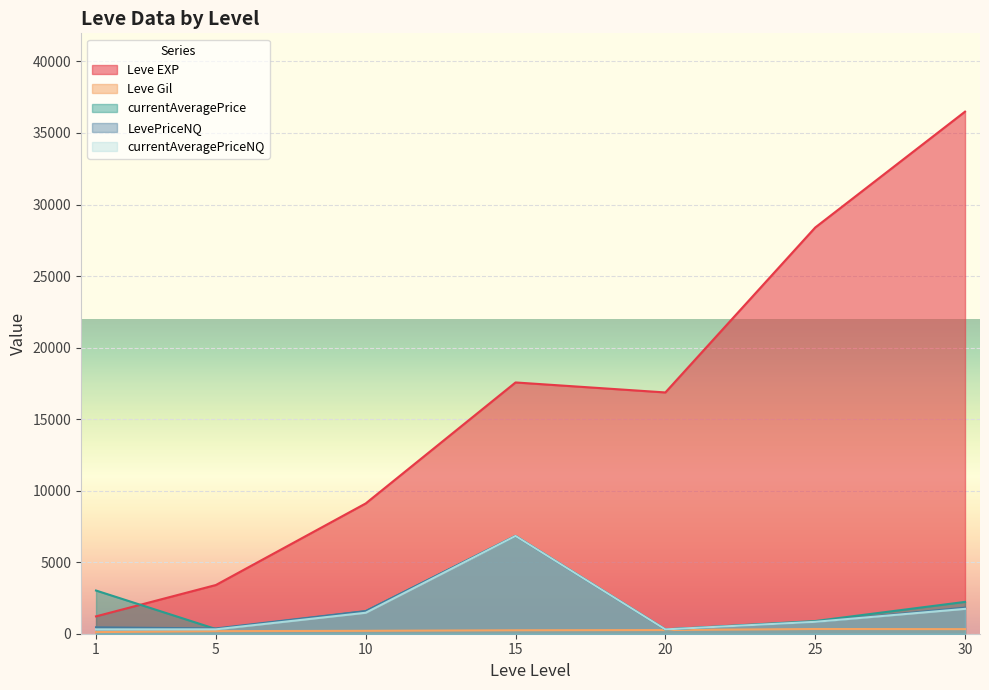

What are all the series names shown in the legend?

Leve EXP, Leve Gil, currentAveragePrice, LevePriceNQ, currentAveragePriceNQ